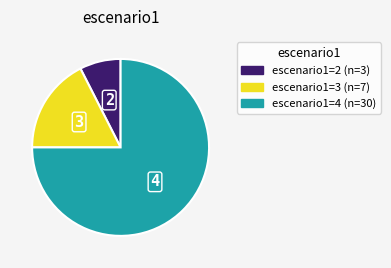

Does any single category account for the majority?

Yes